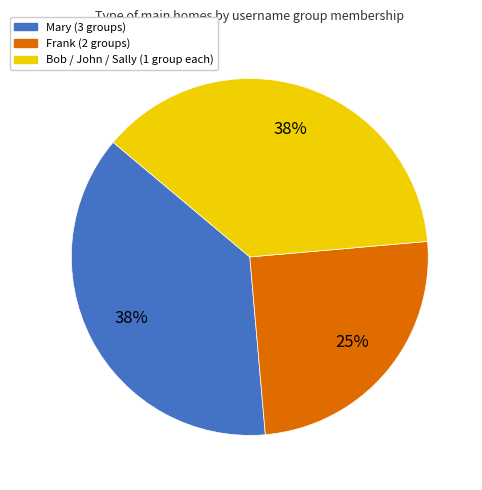

Is there a majority slice in this chart?

No